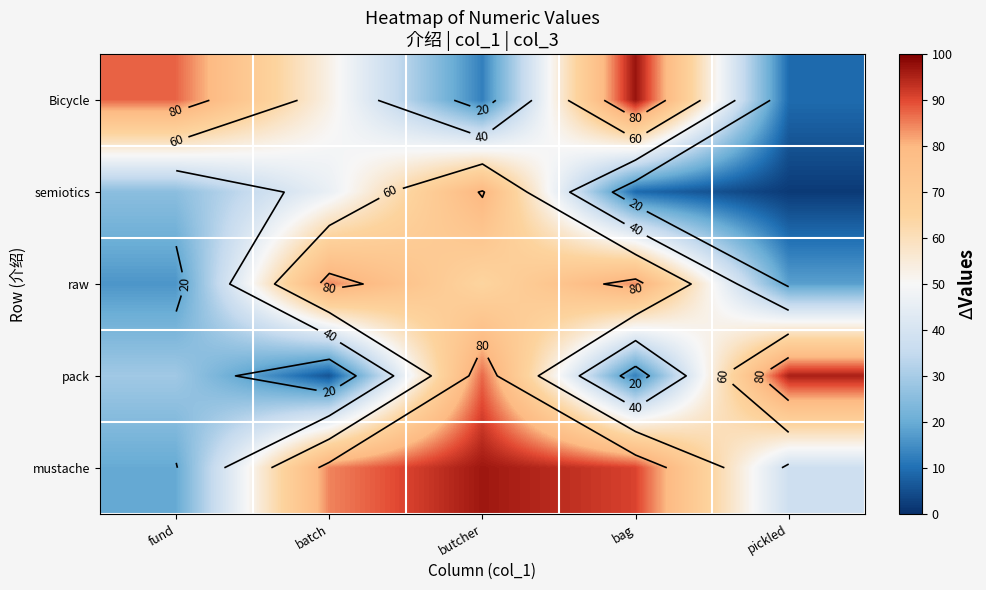

Rank the categories by semiotics value from lowest to highest.

pickled, bag, fund, batch, butcher